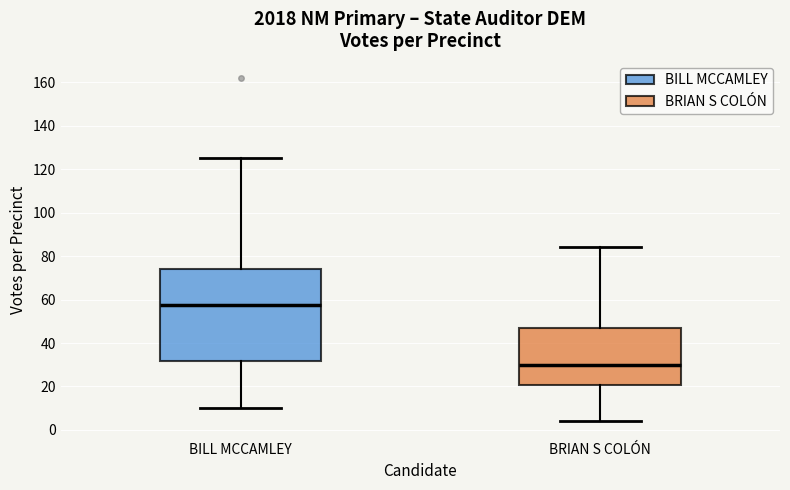

Which box has the highest median line?

BILL MCCAMLEY